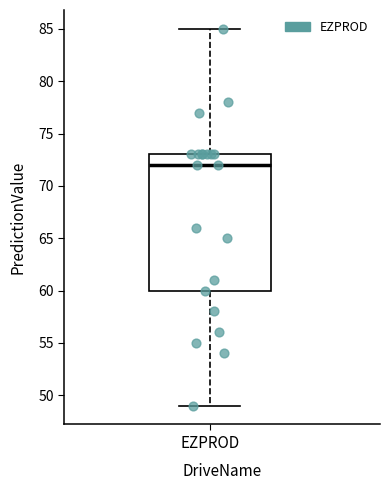

Read this box plot against the y-axis: the position of the median line, the range covered by the box, and the ends of both whiskers. The values are not printed on the chart, so give them approximately, as read against the axis.

median 72, box 60 to 73, whiskers 49 to 85